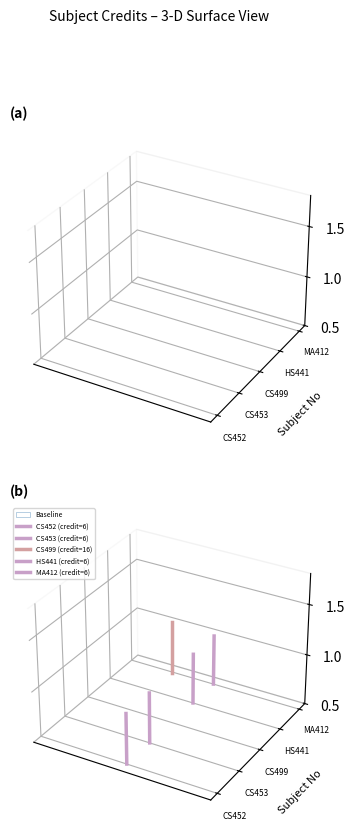

The value of CS499 (credit=16) at 0 is -0.0. True or false?

False